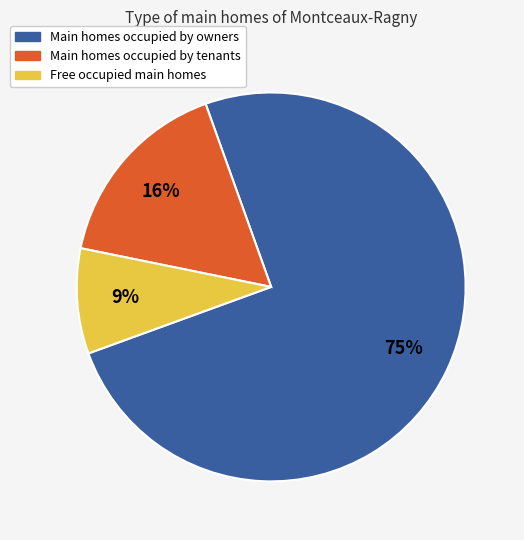

To the nearest percent, what is the difference between the largest and smallest slice percentages?

66%